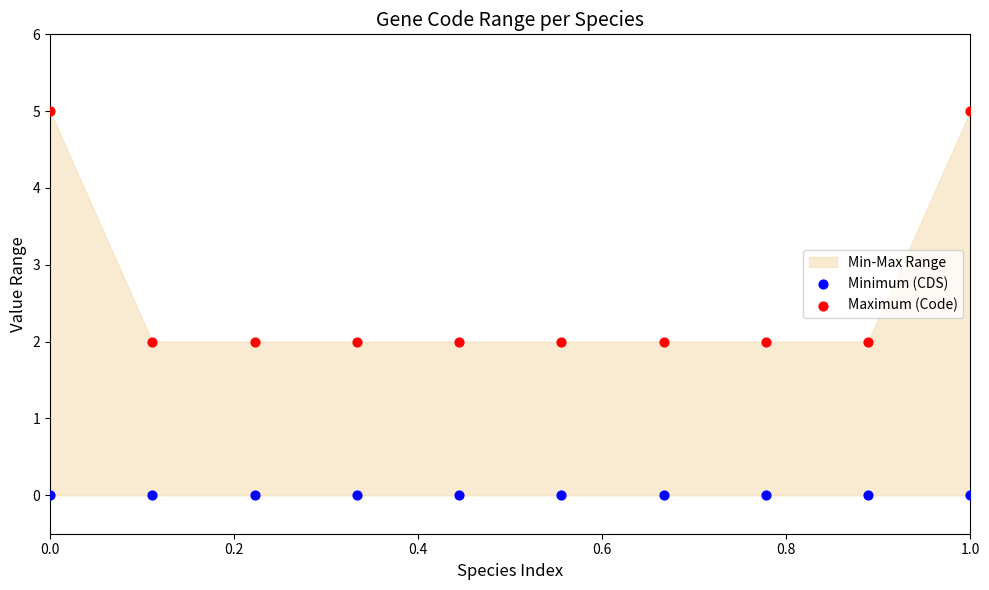

Which series reaches the maximum Y coordinate?

Maximum (Code)